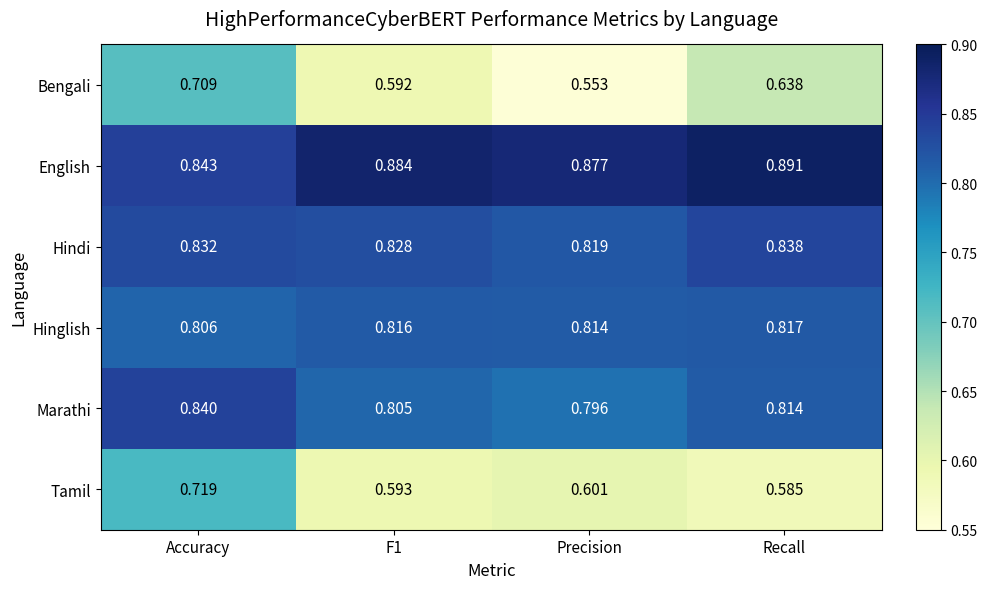

Which label corresponds to the smallest value in the chart?

Precision